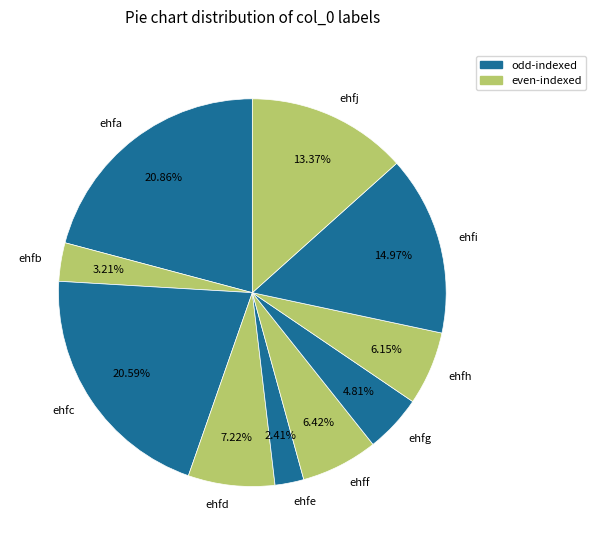

Does ehfi account for over 50% of the chart?

No